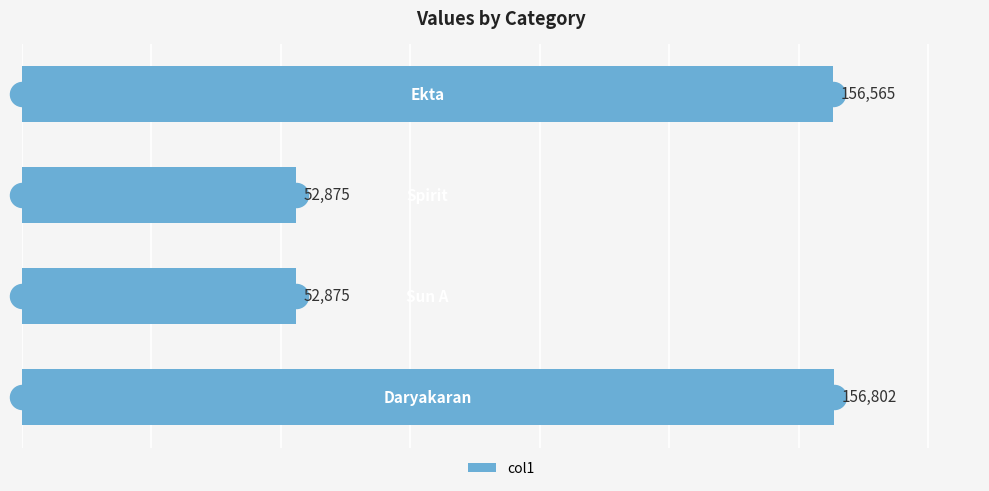

What is the average value?

104779